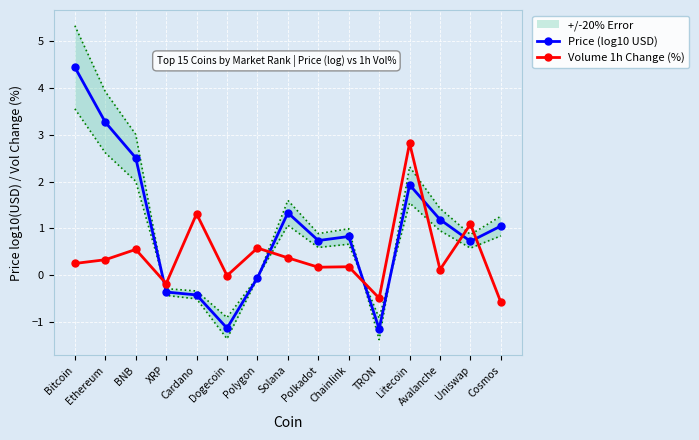

How many intersections are there between Price (log10 USD) and Volume 1h Change (%)?

6